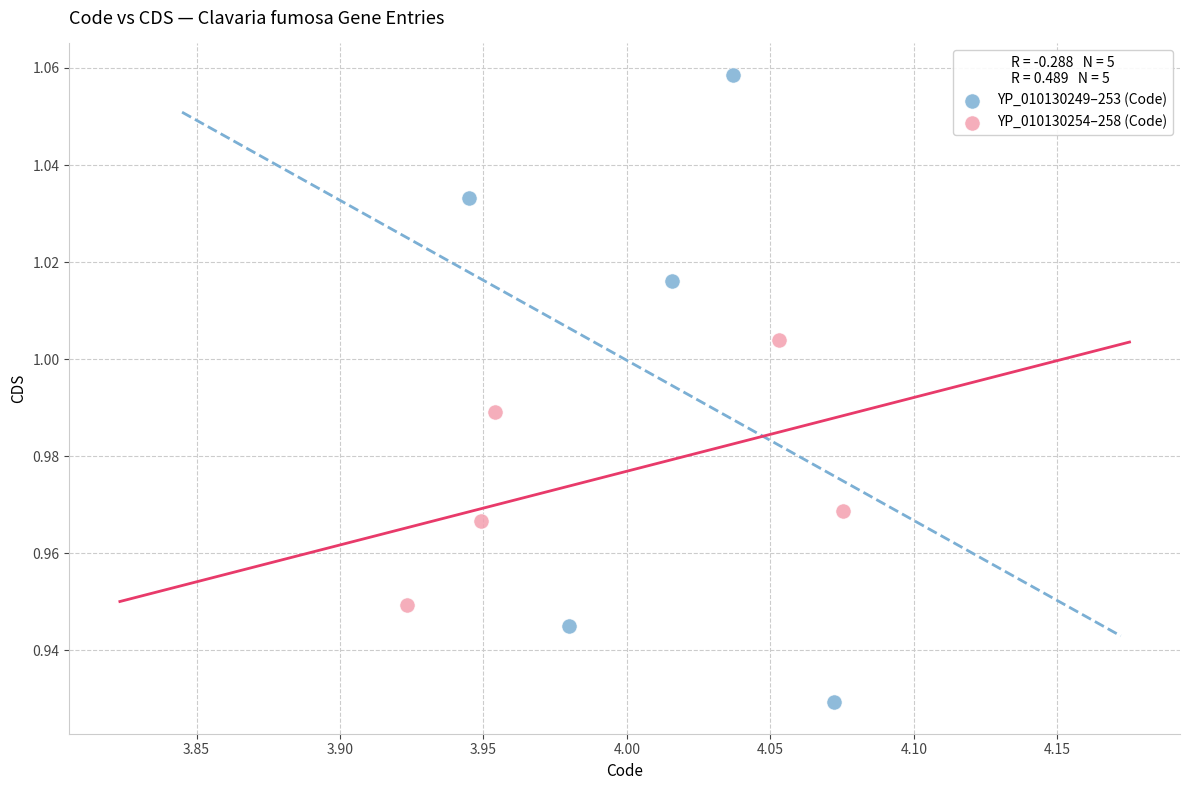

Which series has the widest spread of Y values?

YP_010130249–253 (Code)